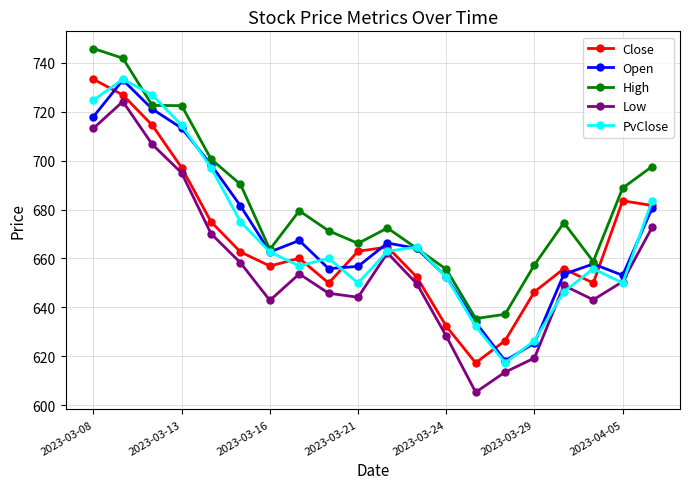

In Low, how many points are lower than both neighbors (excluding endpoints)?

4